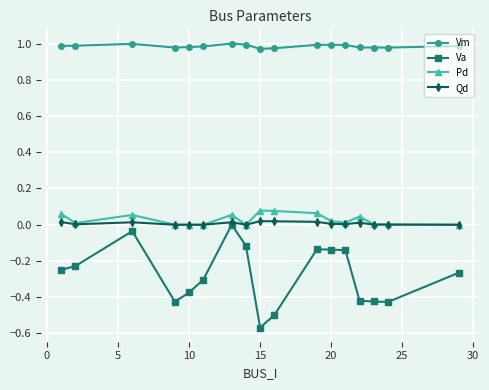

True or false: Vm and Va intersect in this chart.

False